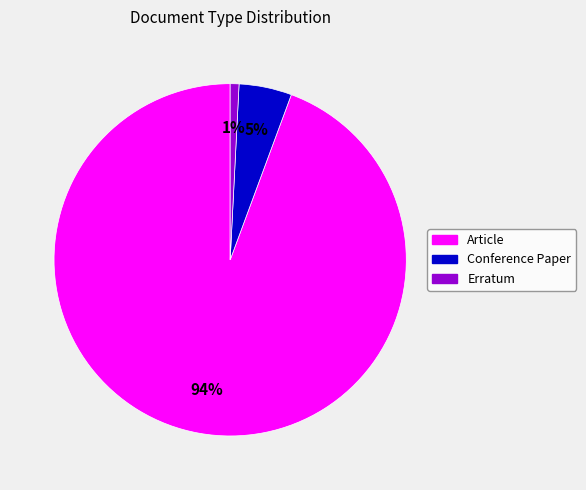

Rank the categories by value from lowest to highest.

Erratum, Conference Paper, Article